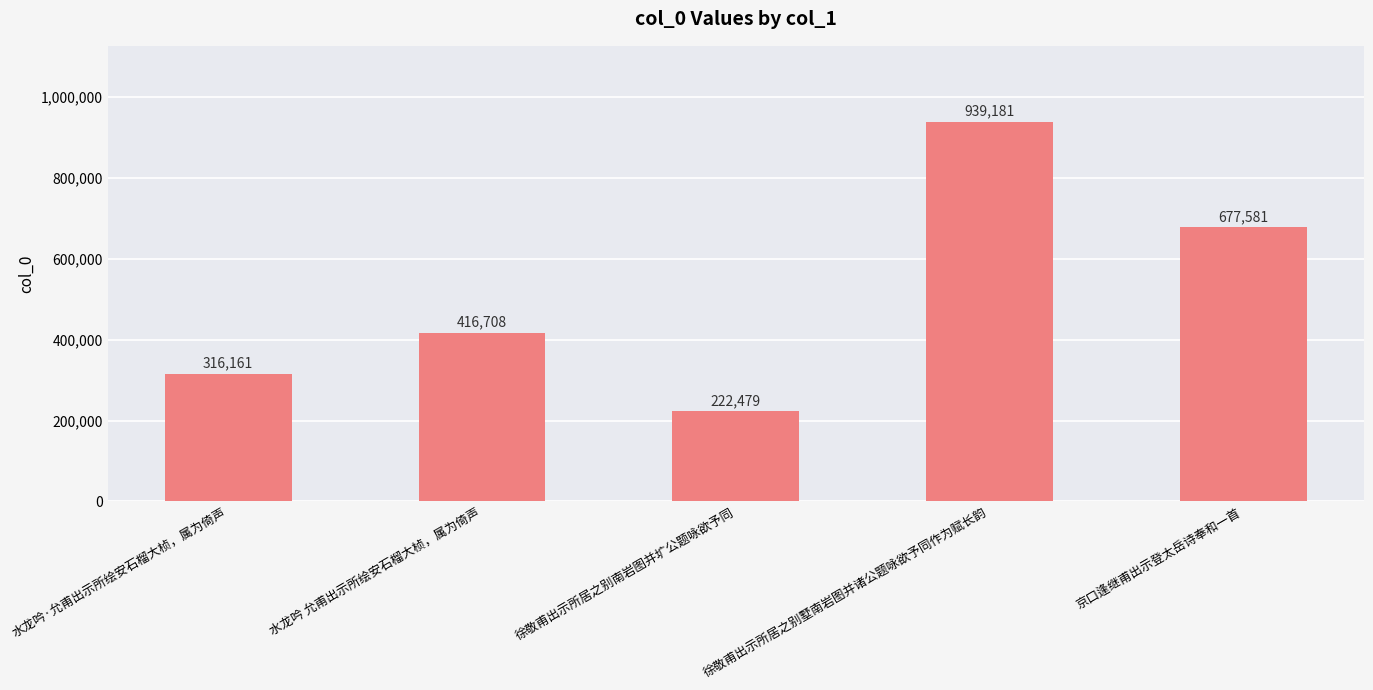

The value at 京口逢继甫出示登太岳诗奉和一首 is 677581. True or false?

True